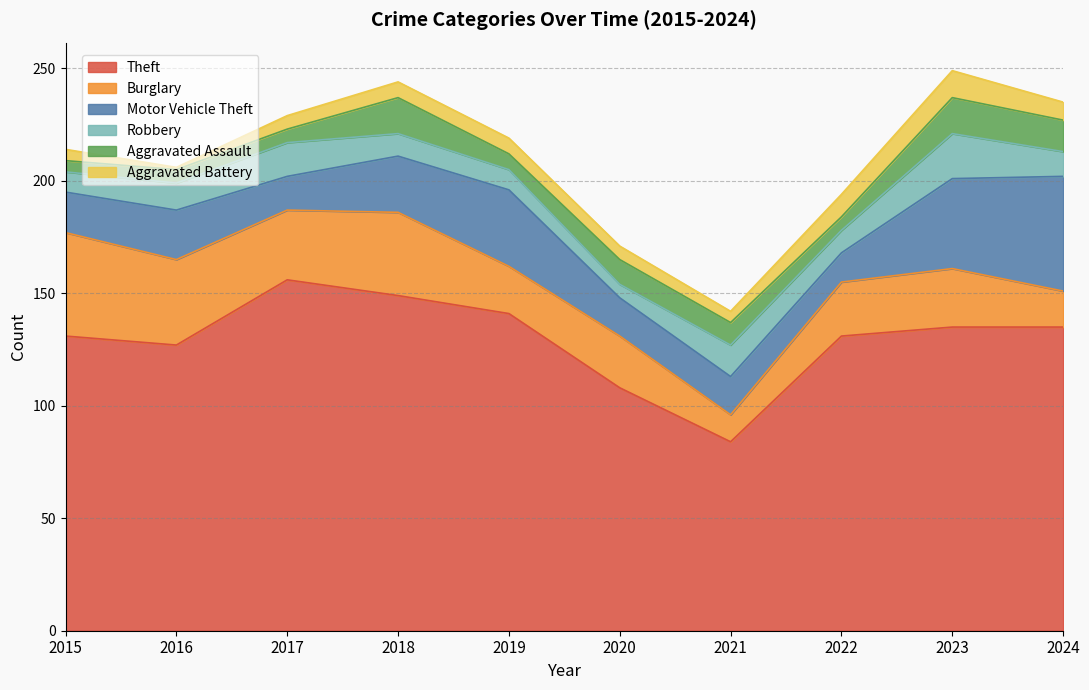

What is the total value across all series at 2022?

194